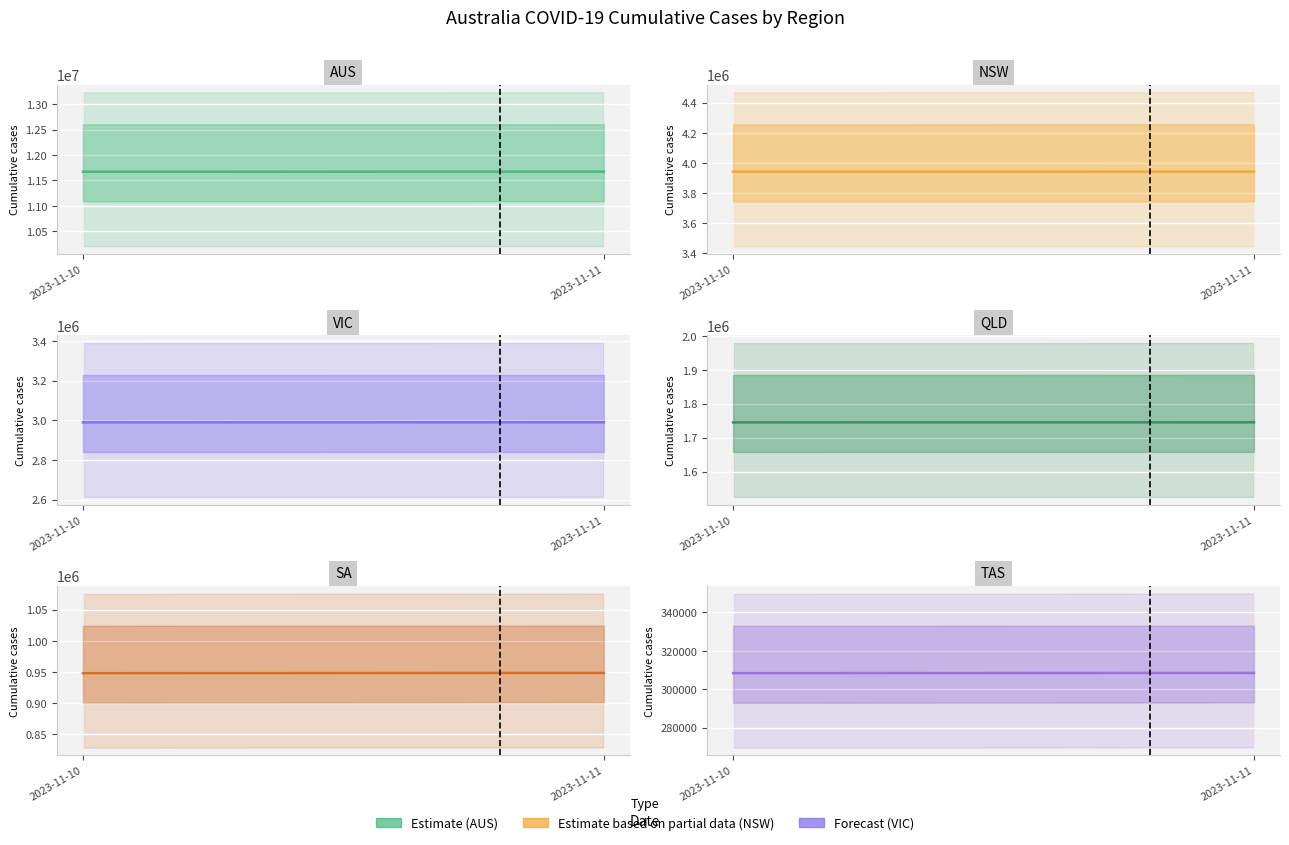

What is the spread (max minus min) of values at 2023-11-11?

11365176